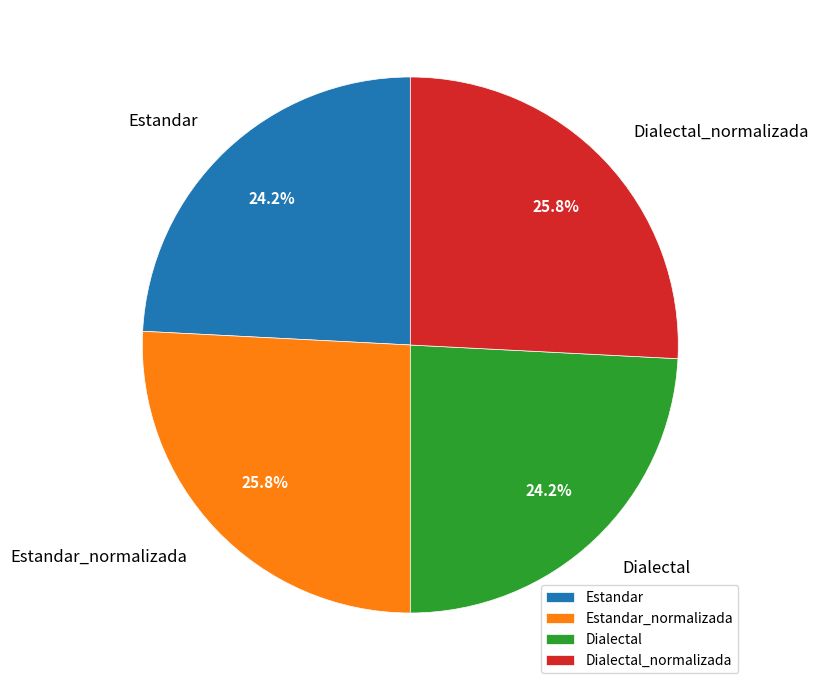

Combined, what portion of the pie is Estandar and Dialectal?

48.4%